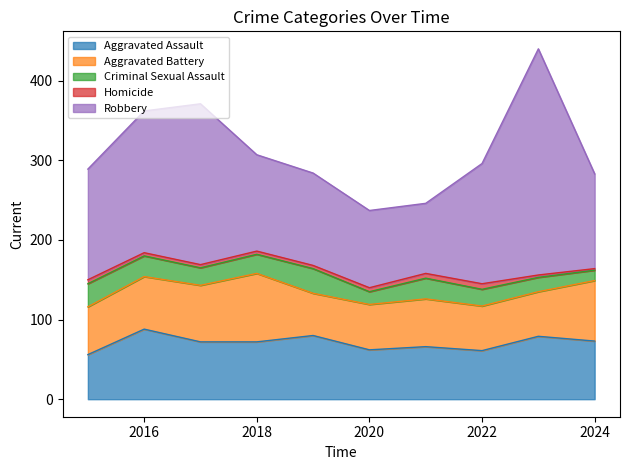

What is the smallest value displayed?

2